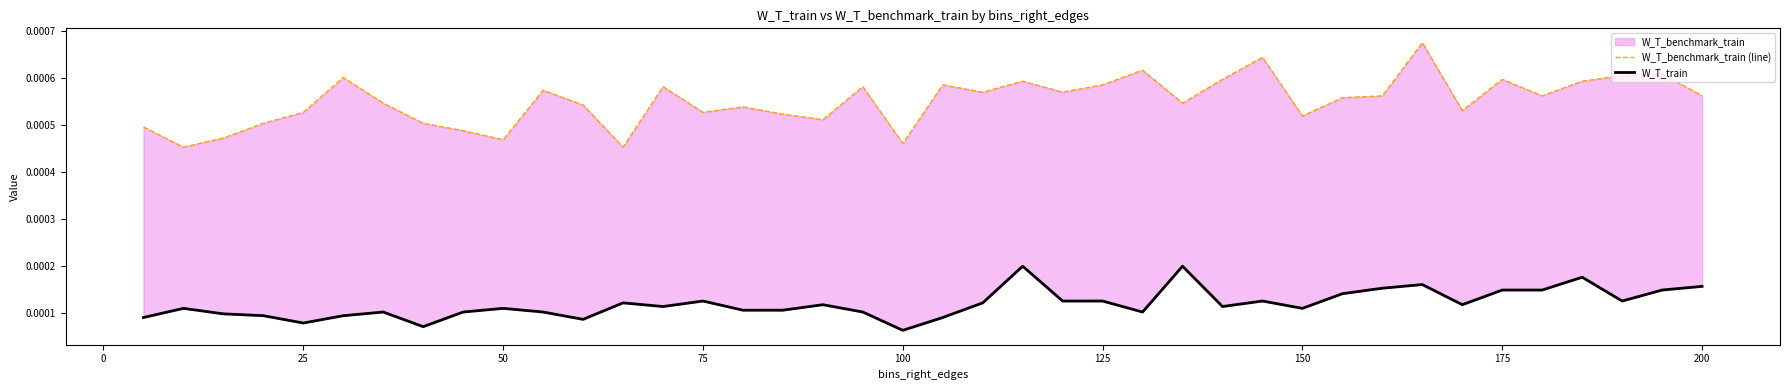

Which series has the largest total across all categories?

W_T_benchmark_train (line)